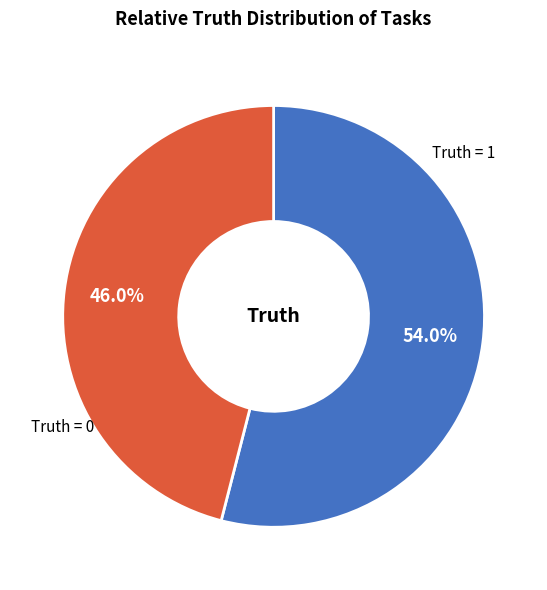

What is the largest slice in the pie chart?

Truth = 1